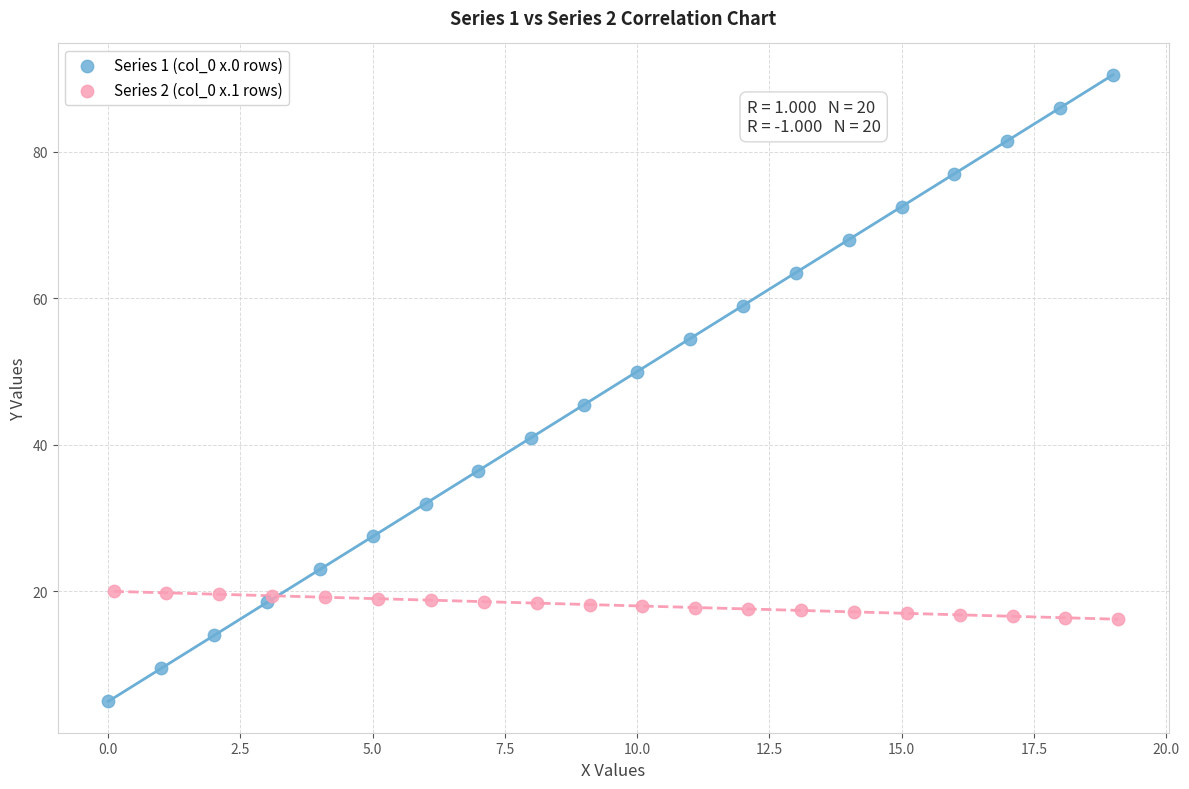

Which series contains the lowest Y value?

Series 1 (col_0 x.0 rows)